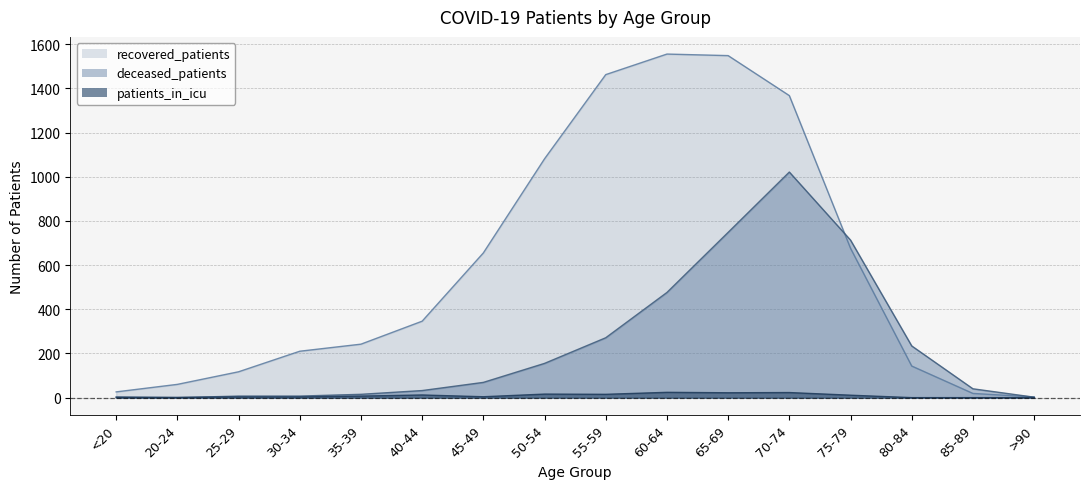

Rank the categories by patients_in_icu value from highest to lowest.

60-64, 70-74, 65-69, 50-54, 55-59, 40-44, 75-79, 35-39, 45-49, 25-29, 30-34, <20, 20-24, 80-84, 85-89, >90